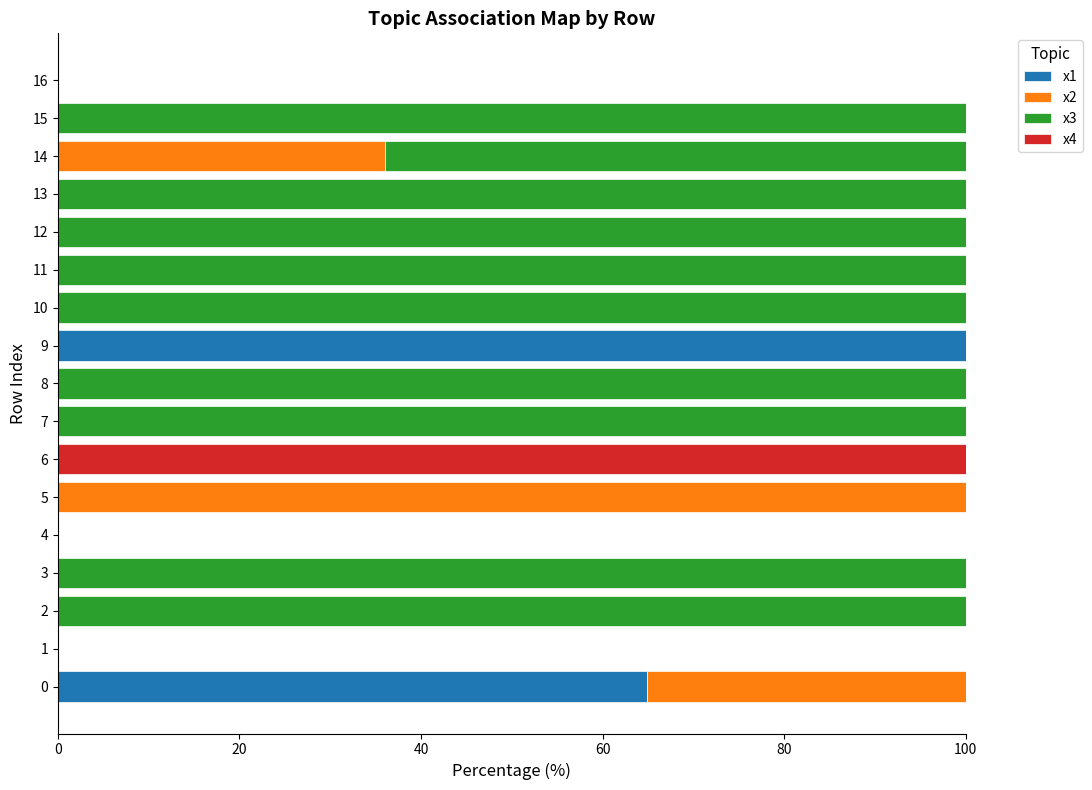

The x1 series shows 0.0 at 10. True or false?

True